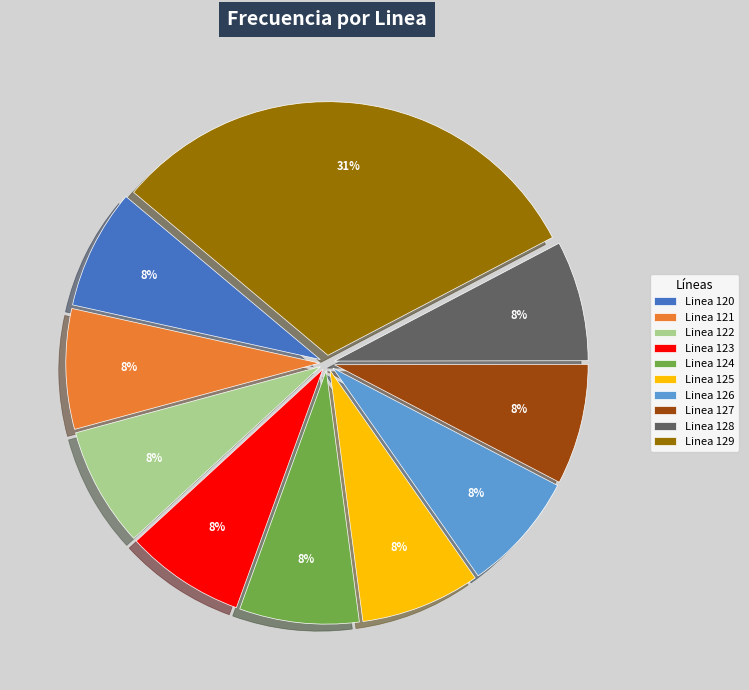

What is the largest slice in the pie chart?

Linea 129